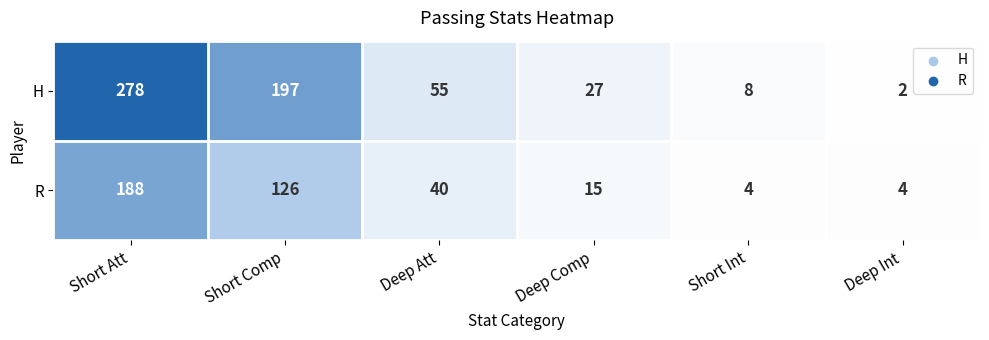

The R series shows 15 at Deep Comp. True or false?

True